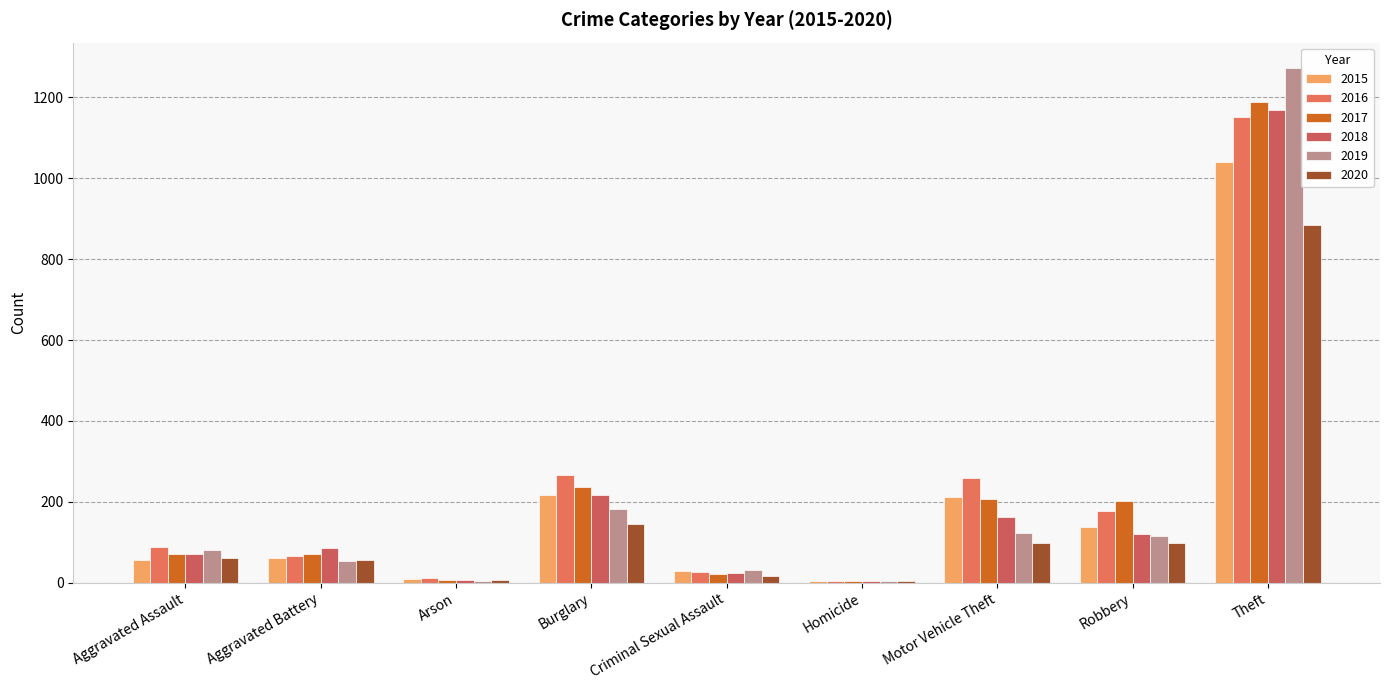

How many data points does each series have?

9